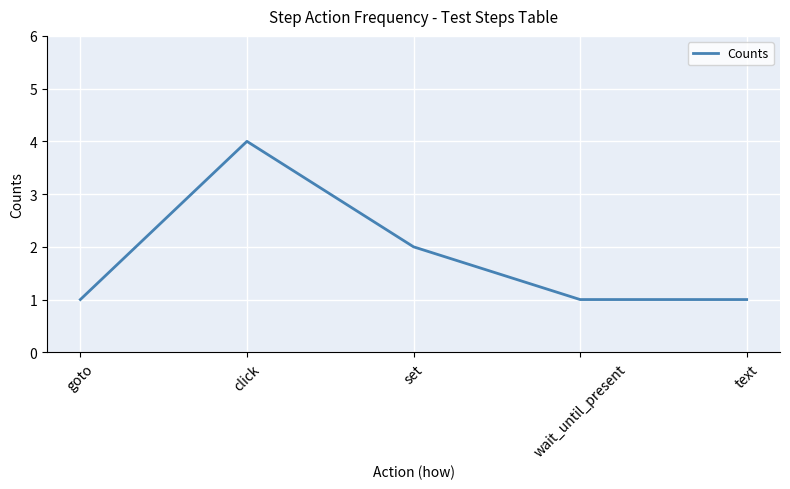

The value at click is 2. True or false?

False